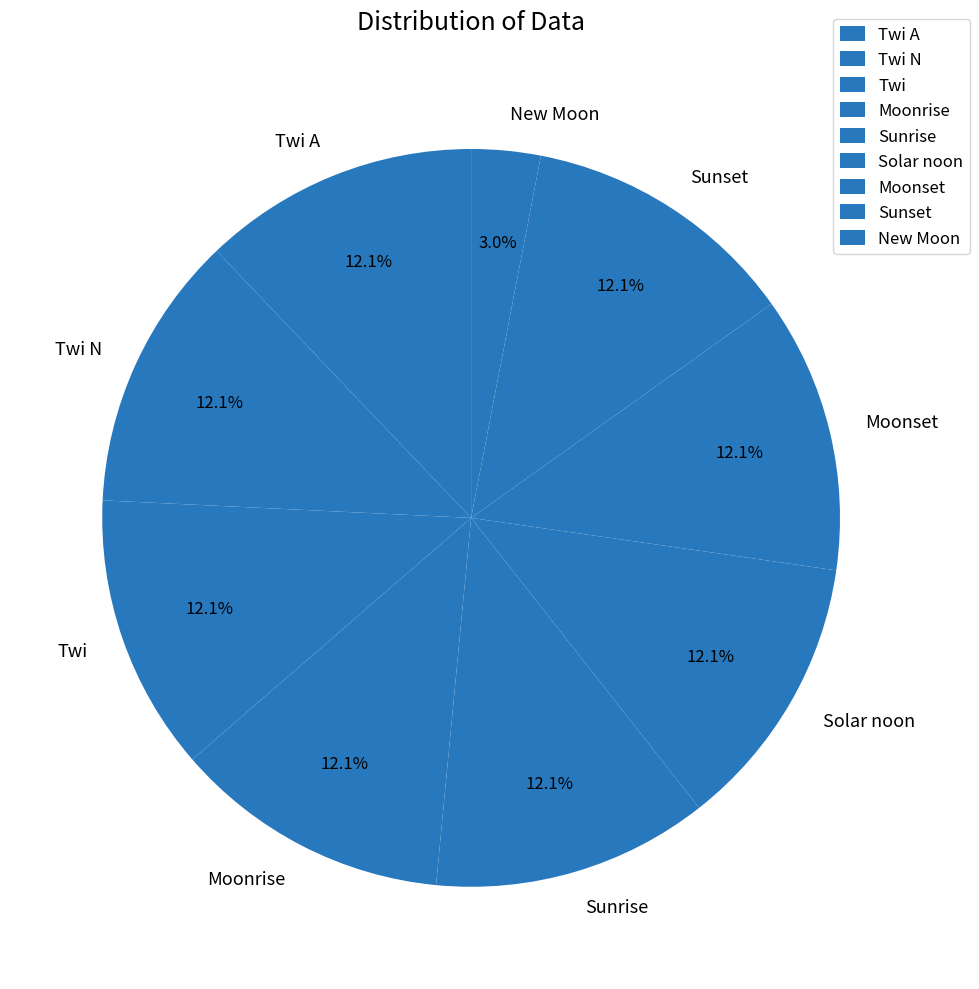

Approximately how many times larger is the value at Twi compared to Sunset?

1.0